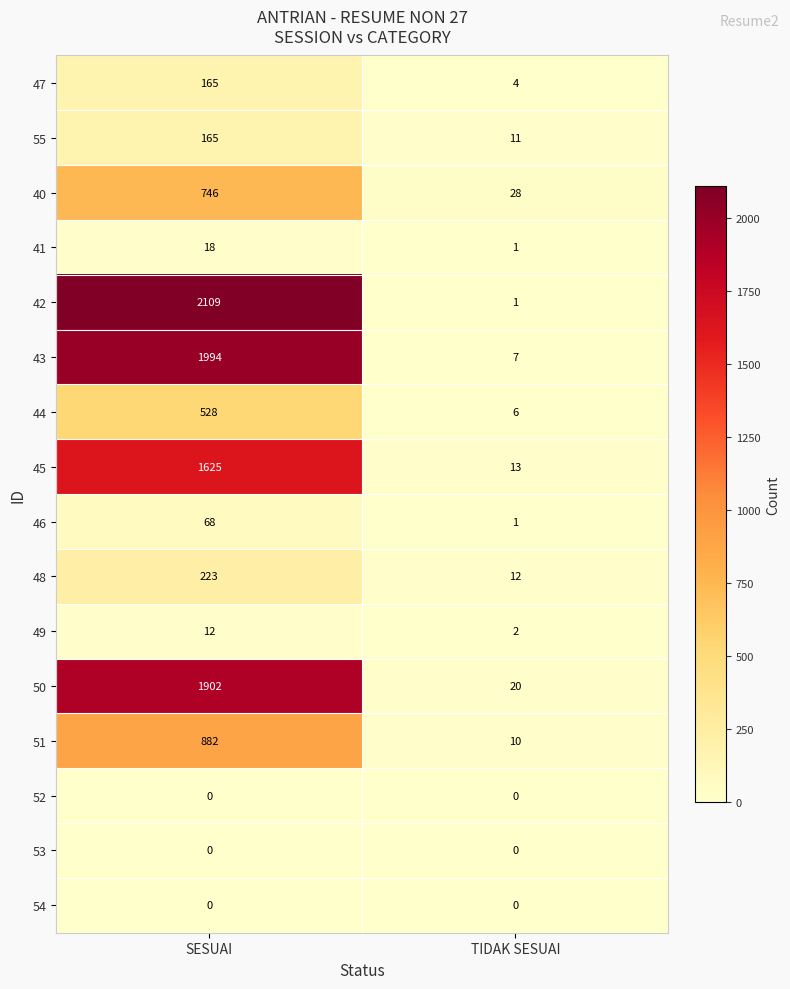

What is the difference between the maximum and minimum values in the 55 series?

154